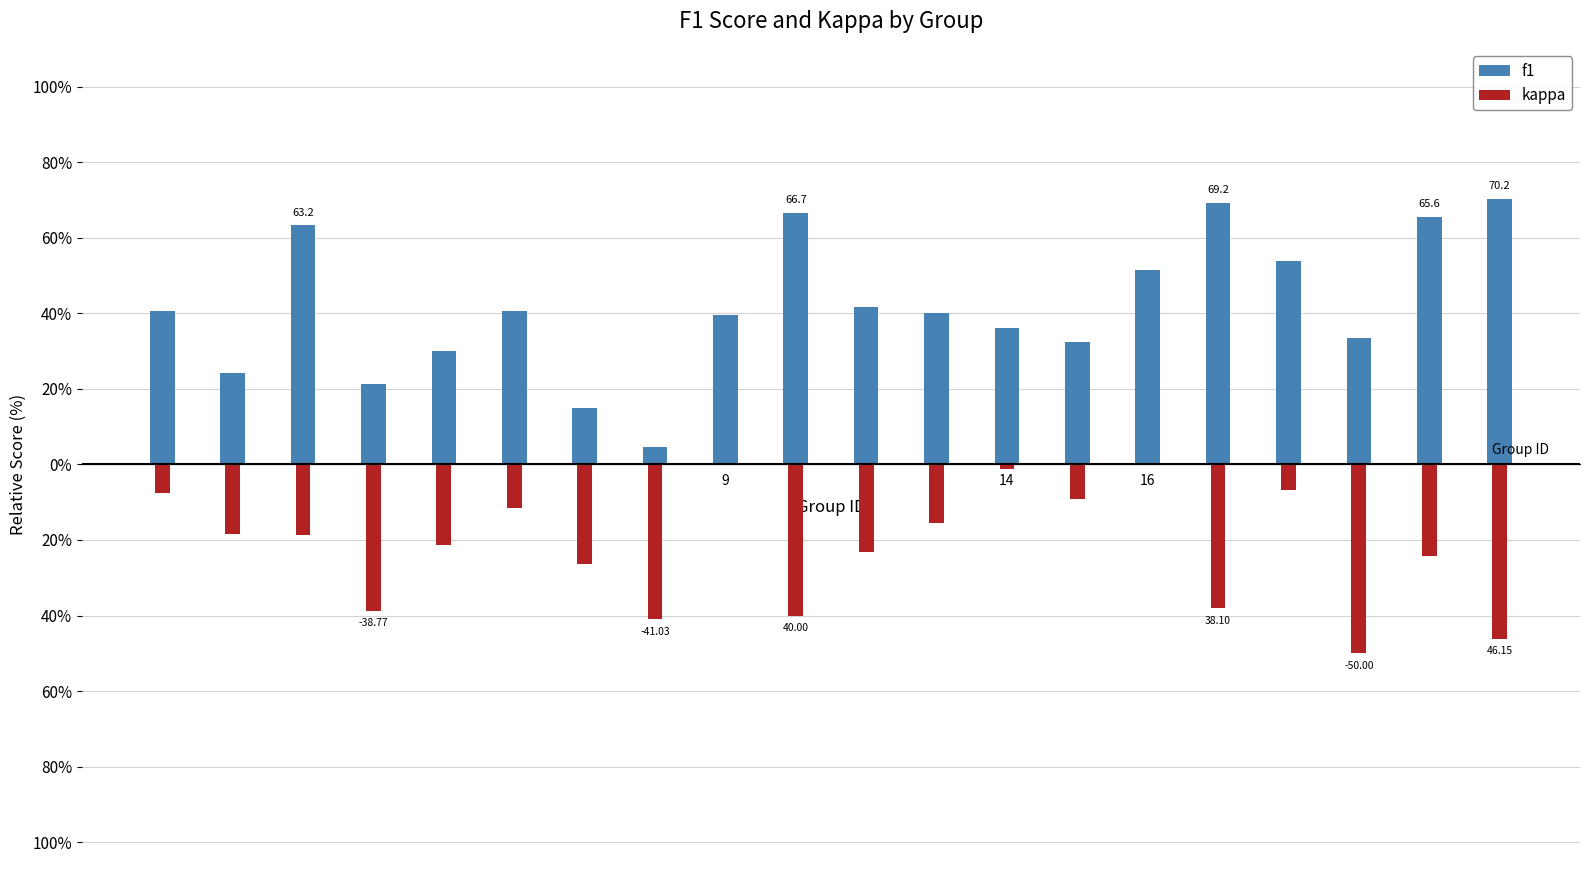

Rank the series by their maximum value, from lowest to highest.

kappa, f1